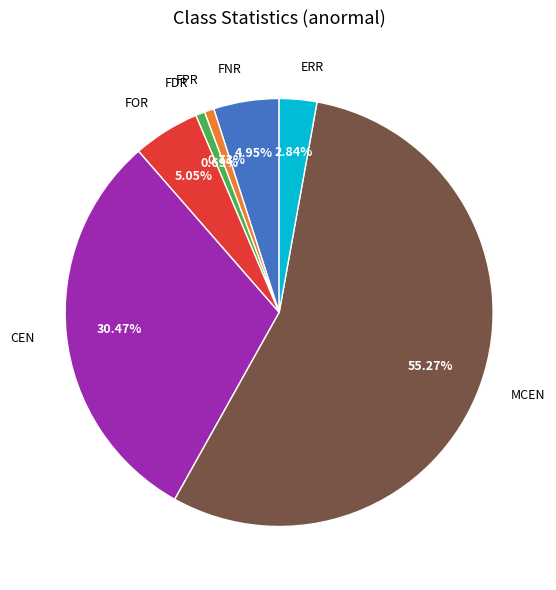

How many segments does this pie chart have?

7